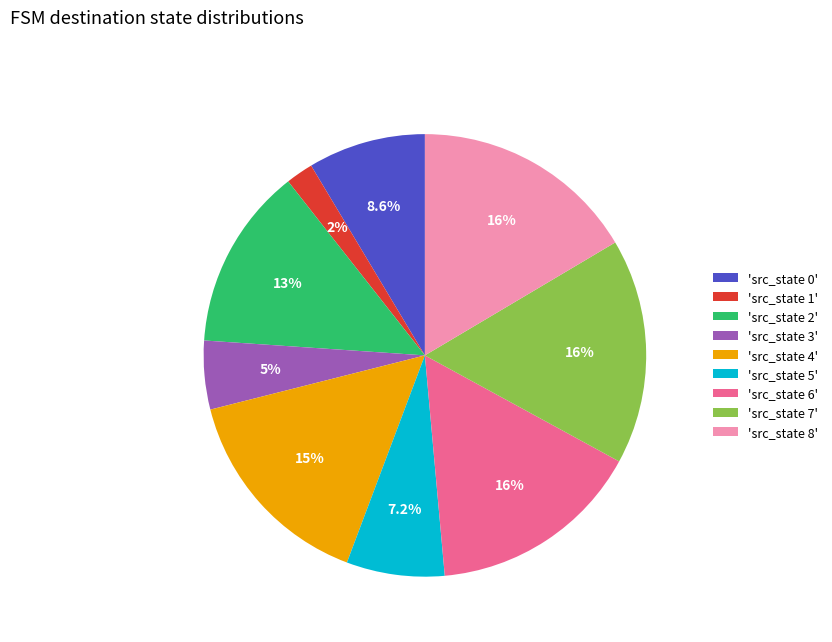

Which slice is the smallest?

'src_state 1'